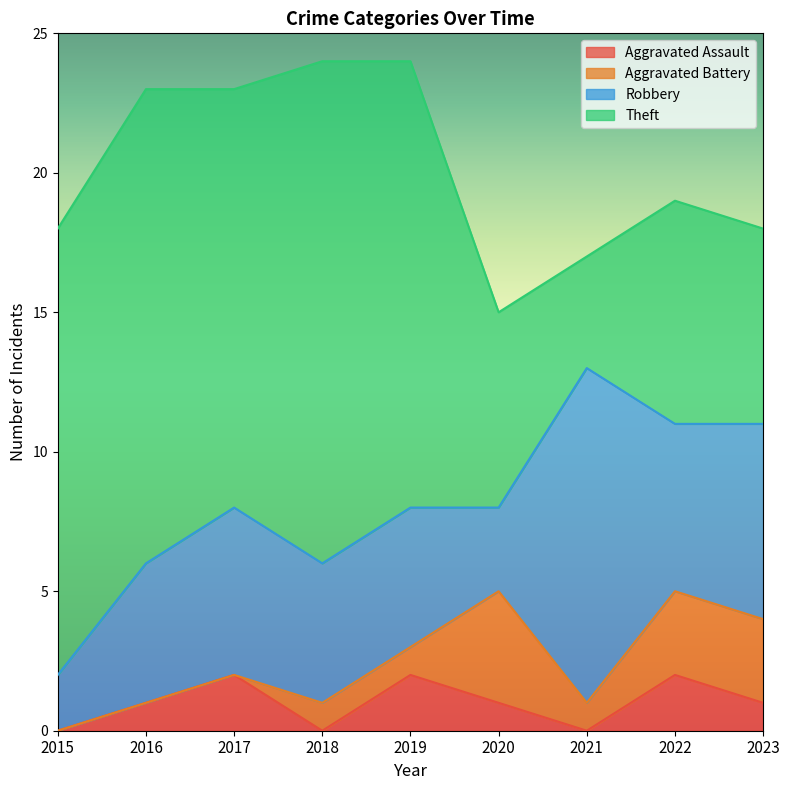

What is the difference between the Aggravated Battery values at 2017 and 2019?

1